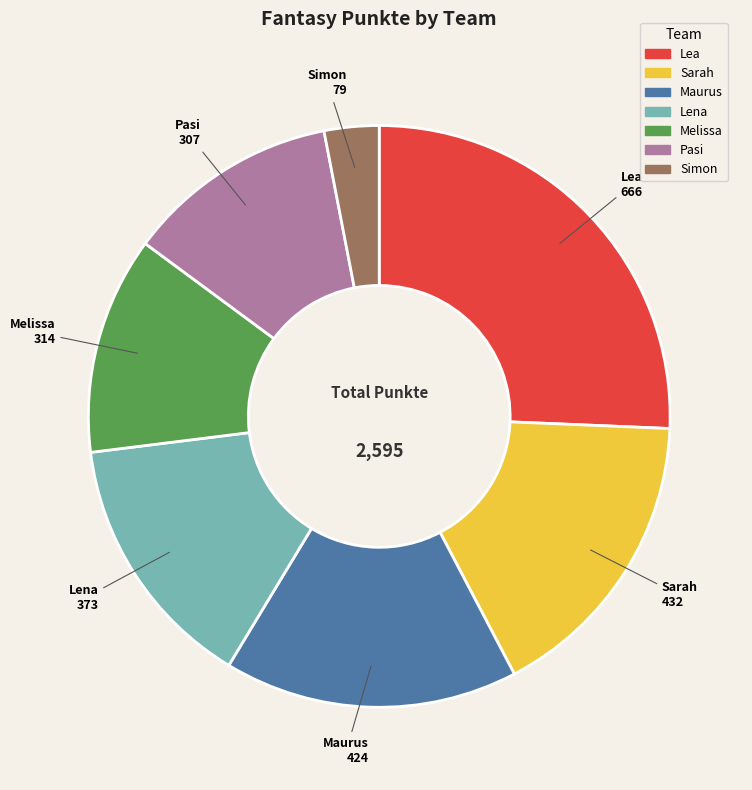

Between Simon and Sarah, which is larger?

Sarah